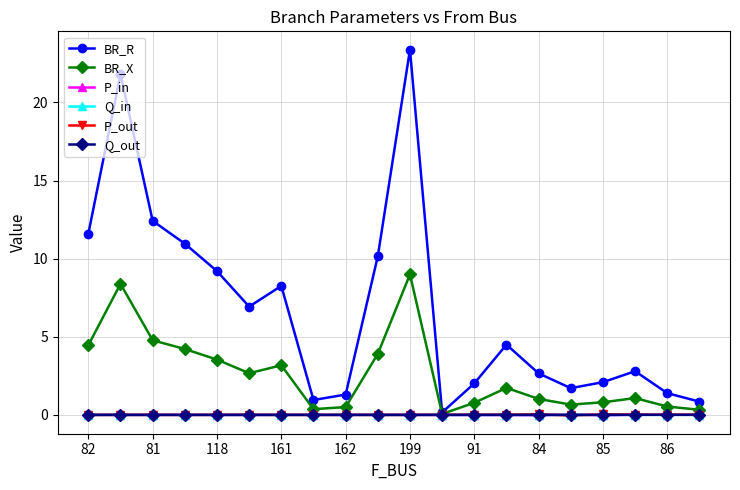

True or false: P_out has more than 2 interior local peaks.

True